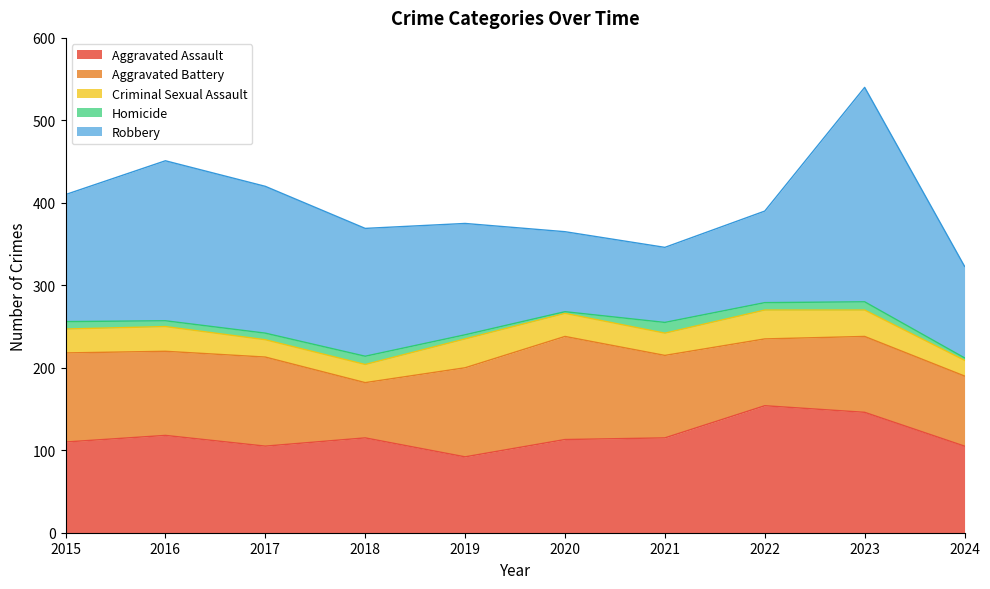

How many interior local peaks does the Aggravated Battery series have?

3